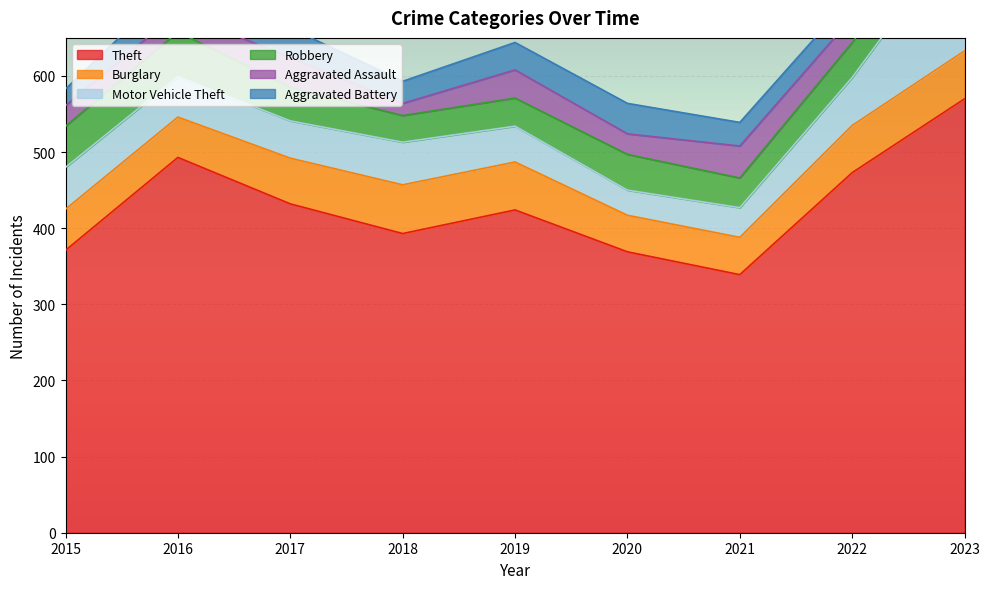

What is the value of the Burglary point at the 7th from the left?

49